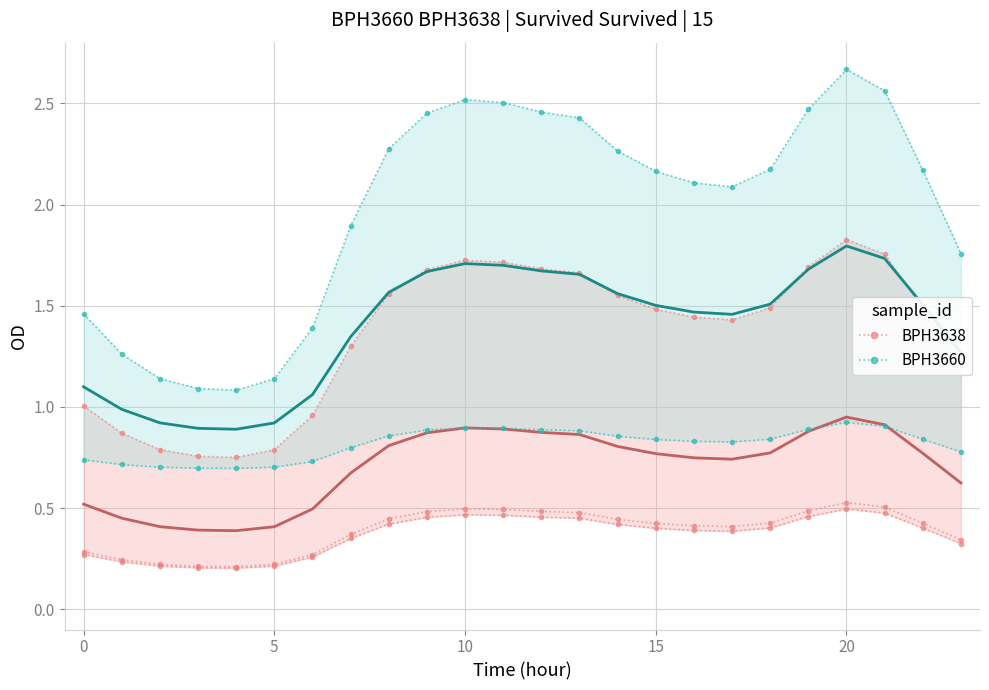

What is the value of the BPH3638 point at the 14th from the left?

1.7